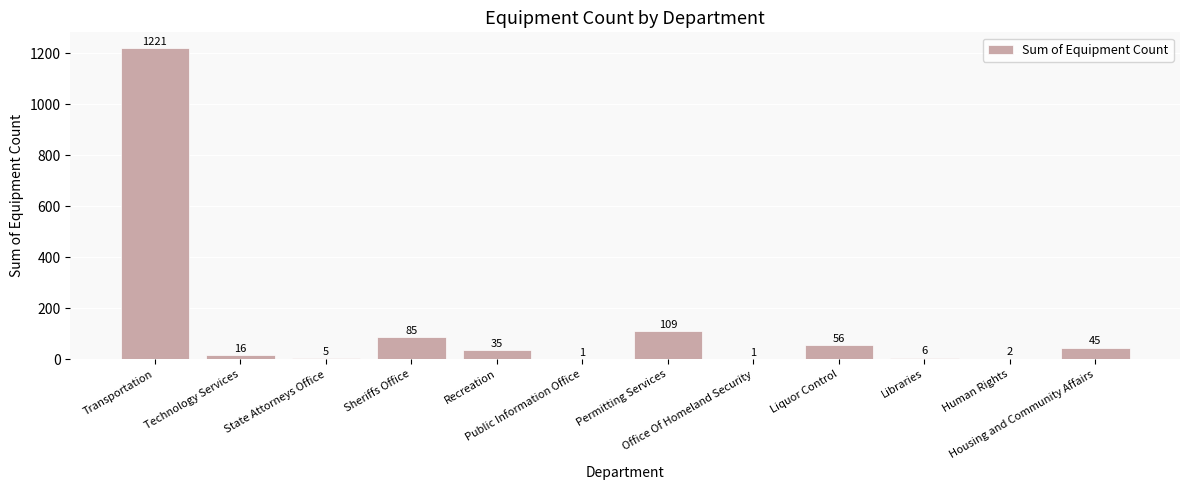

What is the difference between the values at Human Rights and Libraries?

4